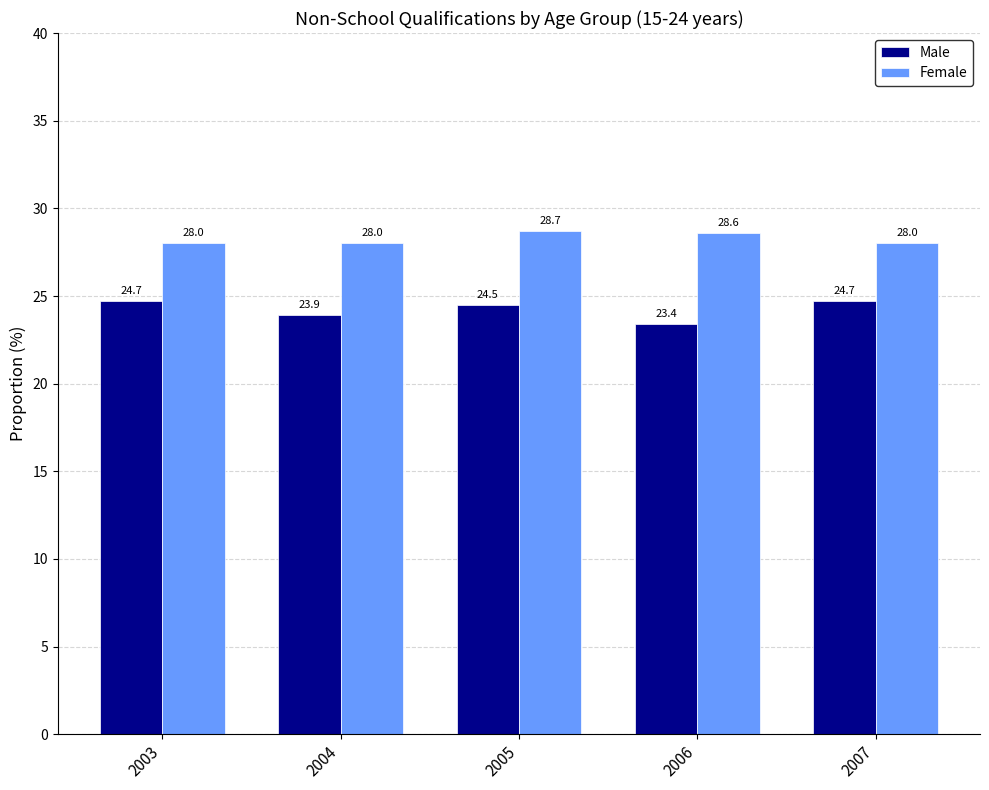

The Female series shows 46.0 at 2005. True or false?

False